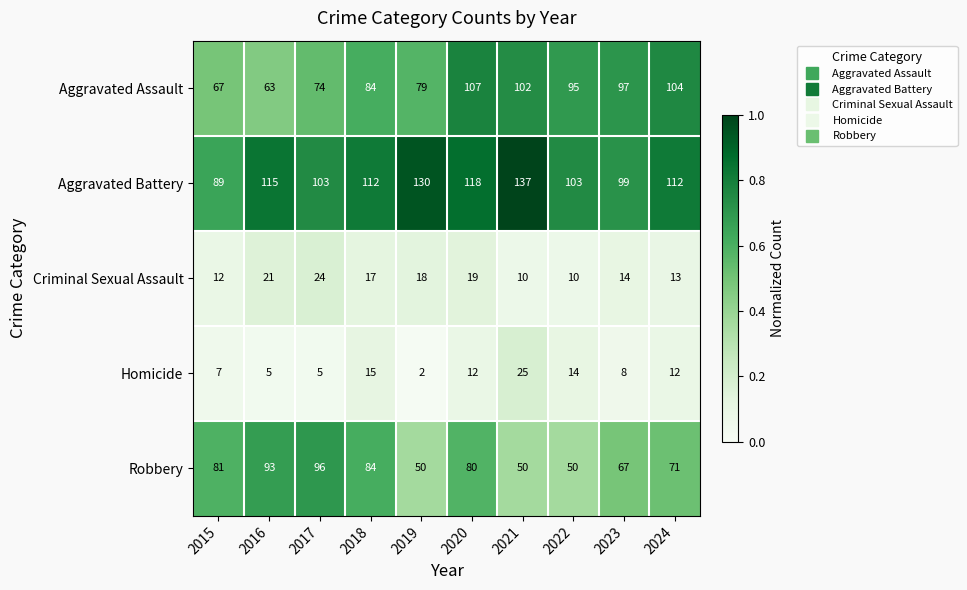

What is the sum of the Homicide values at 2023 and 2022?

22